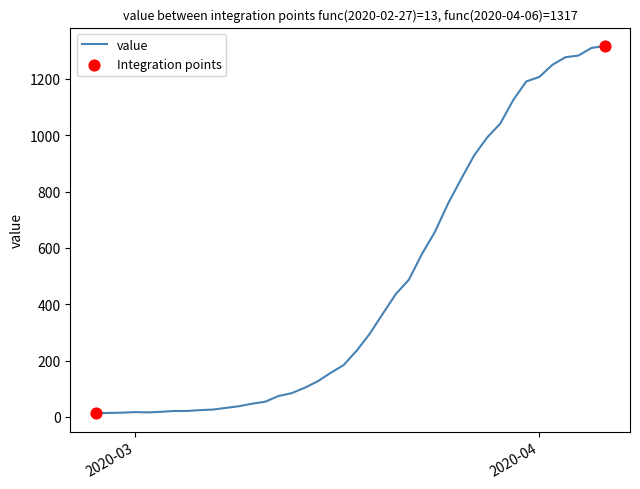

What is the difference between the maximum and minimum values?

1304